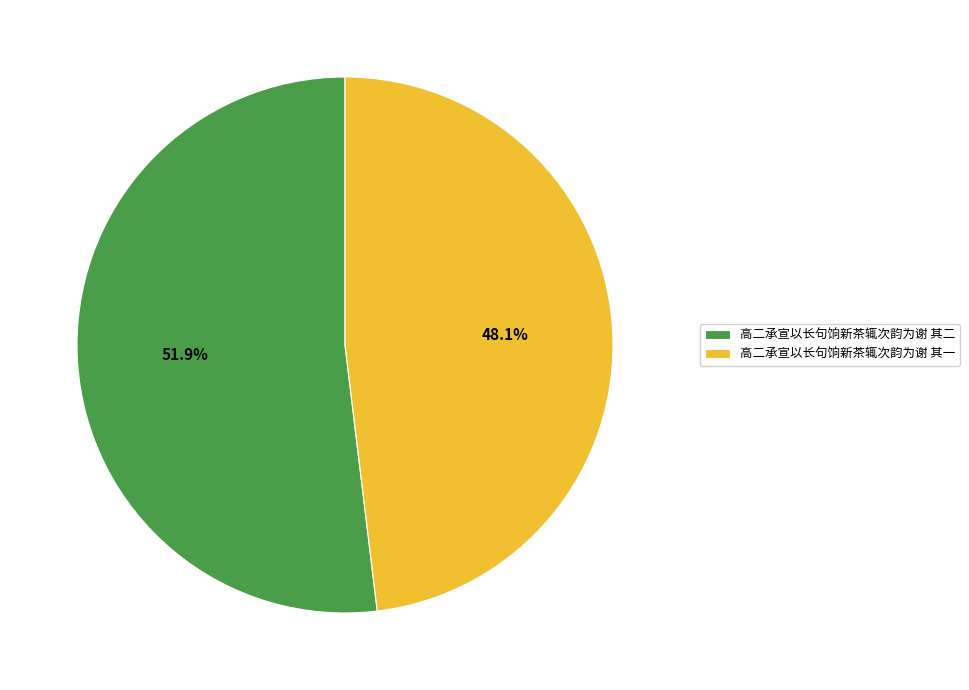

To the nearest percent, what is the average slice percentage?

50%